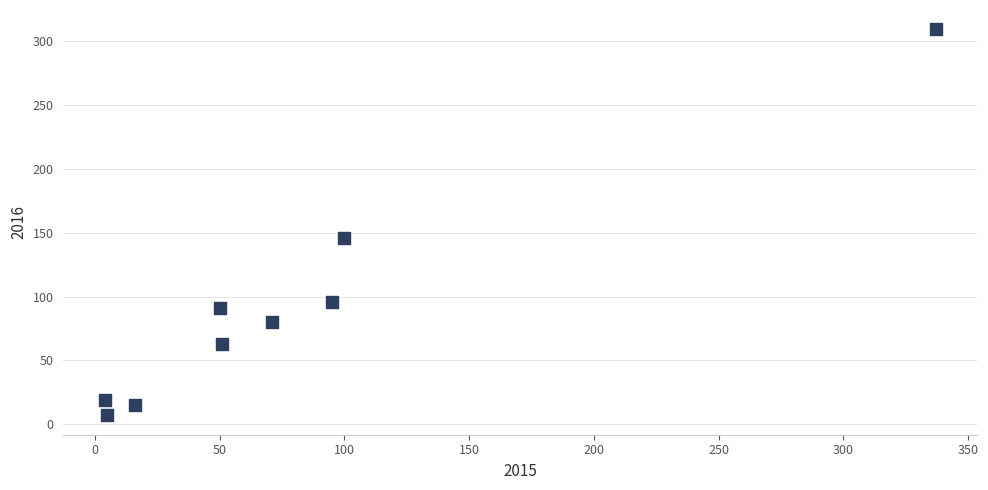

What is the average Y value?

92